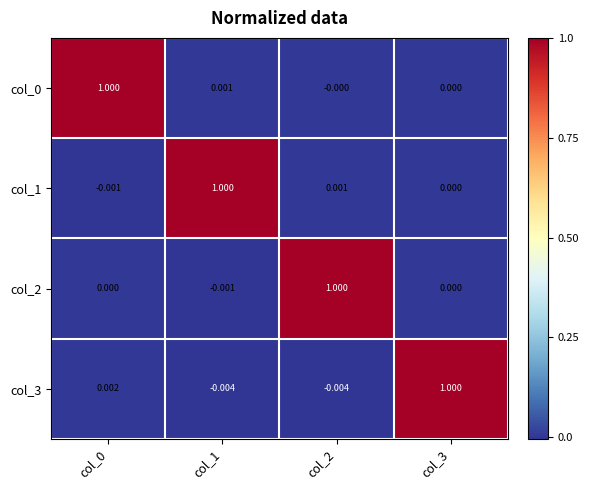

Is the value of col_3 at col_2 greater than the value of col_2 at col_2?

No